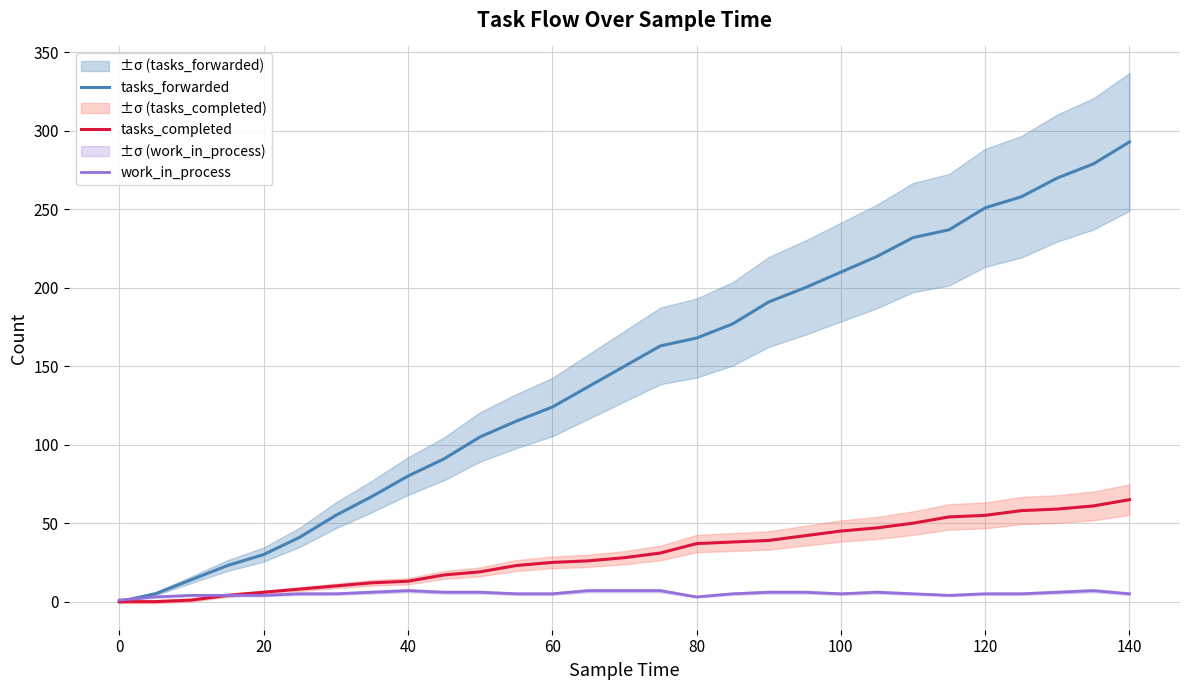

What is the maximum value for tasks_completed?

65